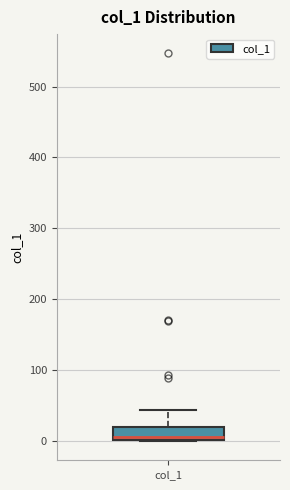

Transcribe this box plot: give where the median line is, the range the box spans, and where the two whiskers end, as read against the y-axis. The values are not printed on the chart, so give them approximately, as read against the axis.

median 10, box 0 to 20, whiskers 0 to 40